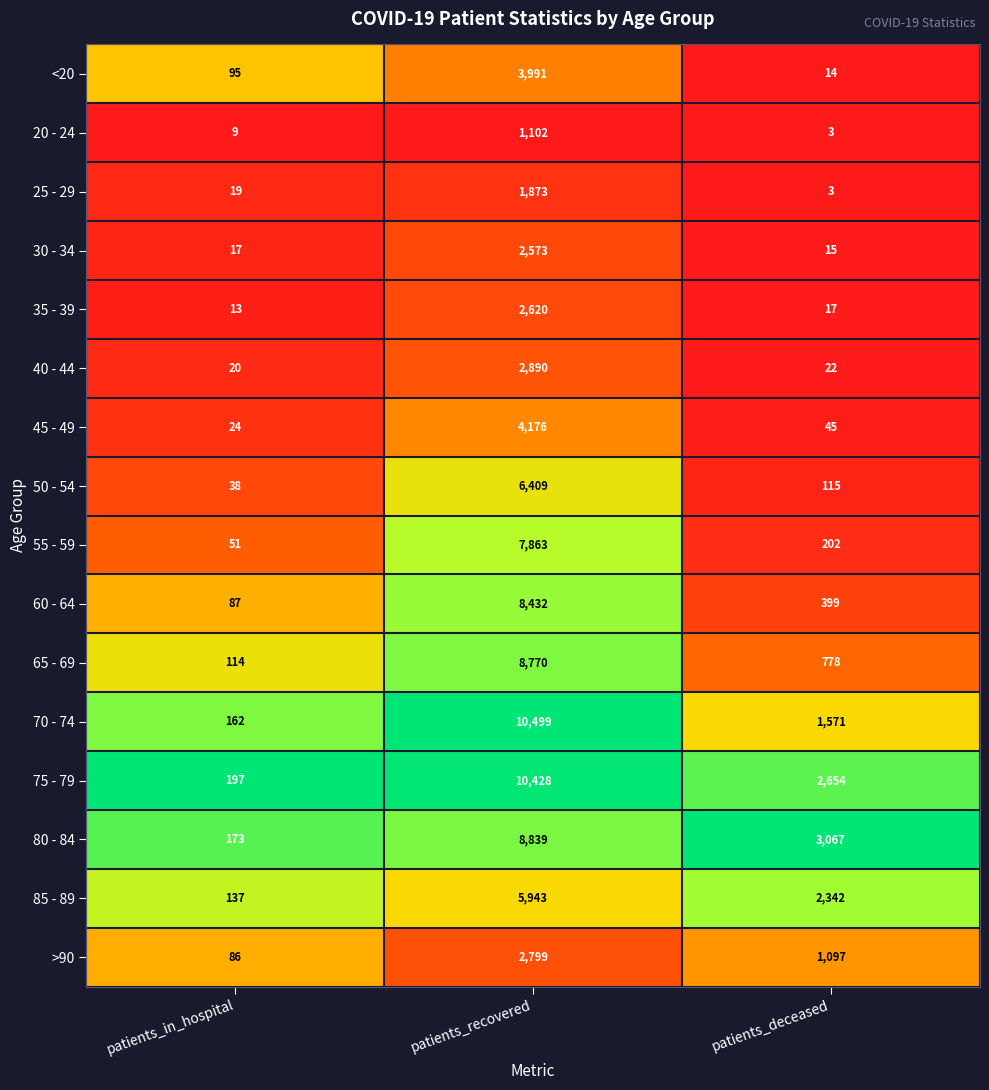

What is the difference between the highest and lowest values at patients_in_hospital?

188